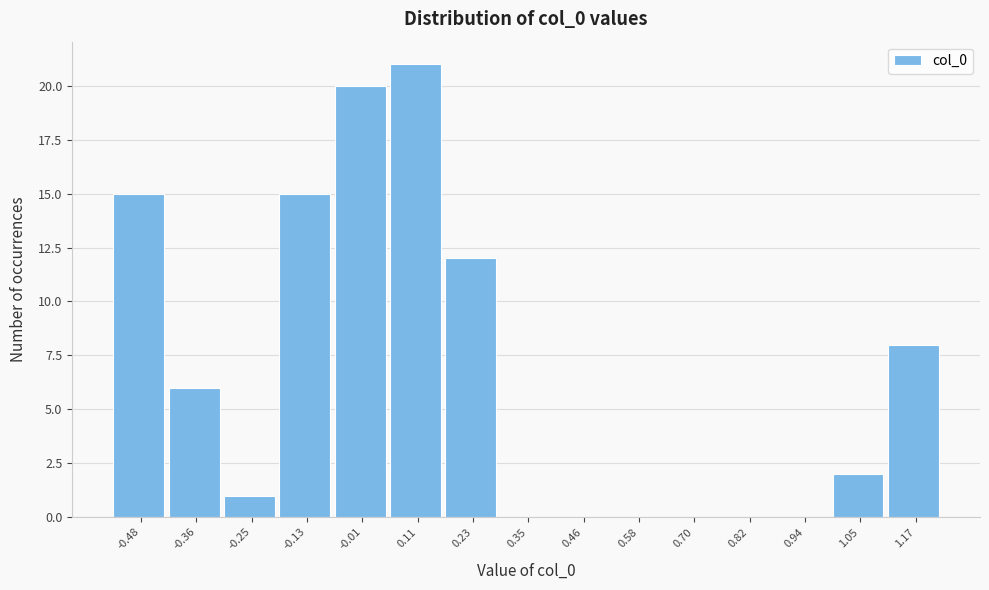

Reading left to right, transcribe all the data shown in this chart.

-0.48=15	-0.36=6	-0.25=1	-0.13=15	-0.01=20	0.11=21	0.23=12	0.35=0	0.46=0	0.58=0	0.70=0	0.82=0	0.94=0	1.05=2	1.17=8